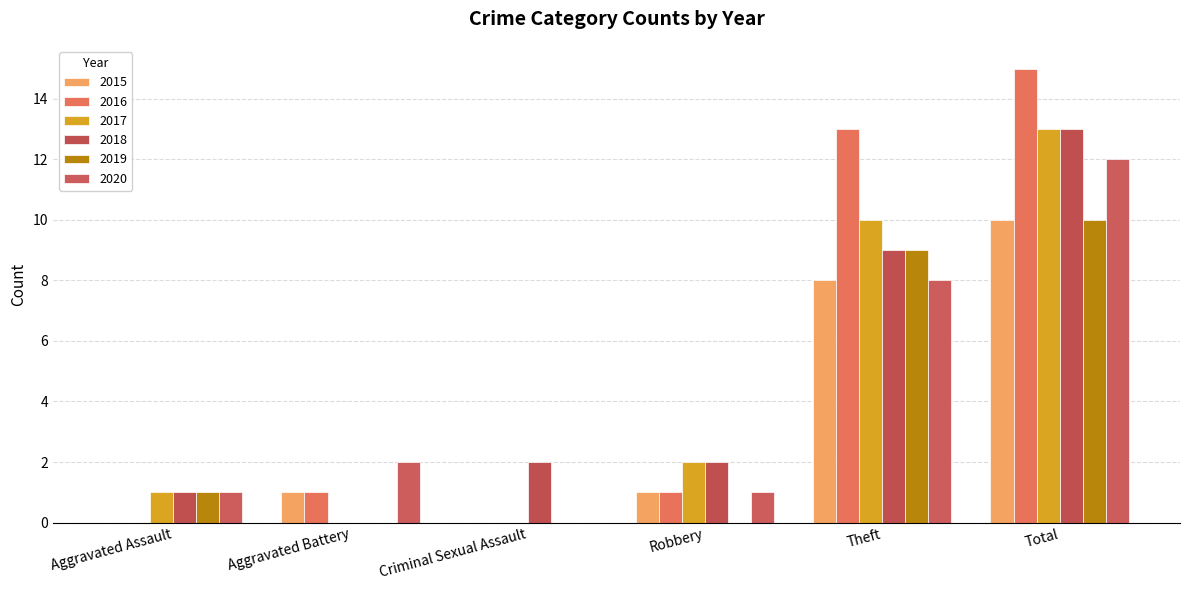

At how many categories does at least one series exceed 0?

6